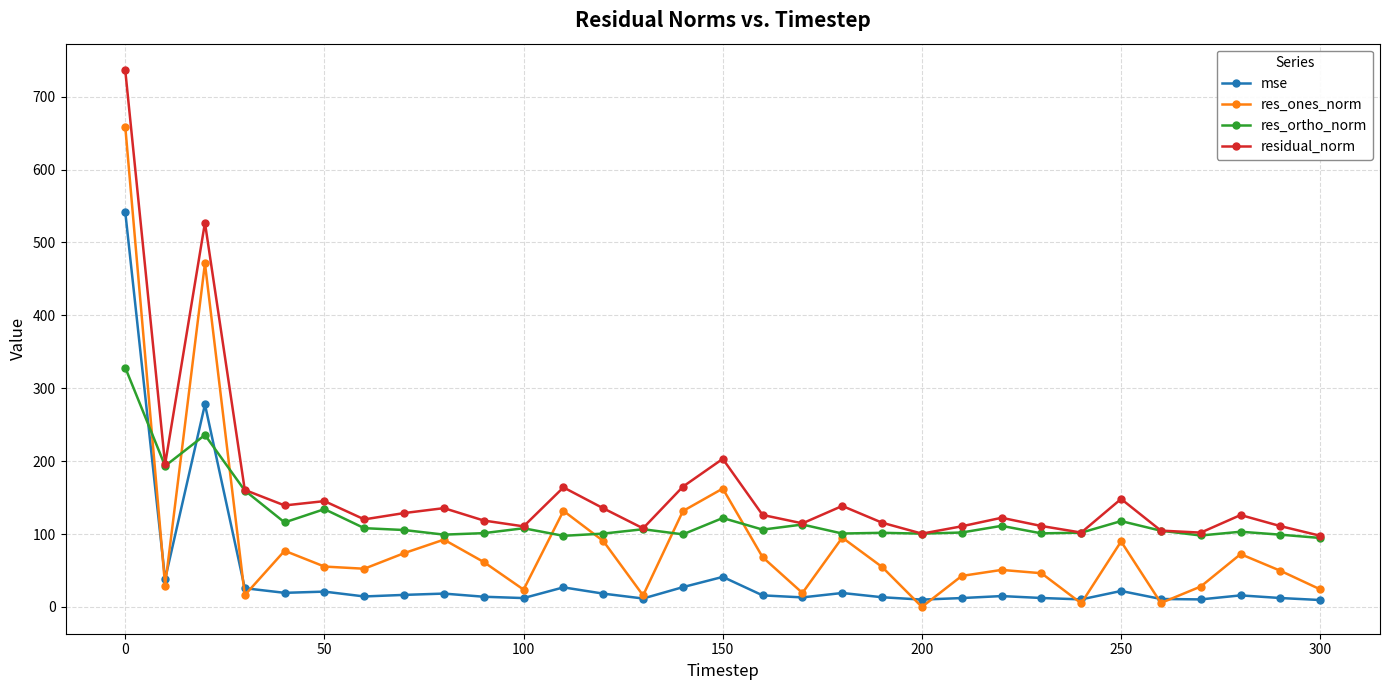

What is the difference between the maximum and second lowest values in the residual_norm series?

635.3